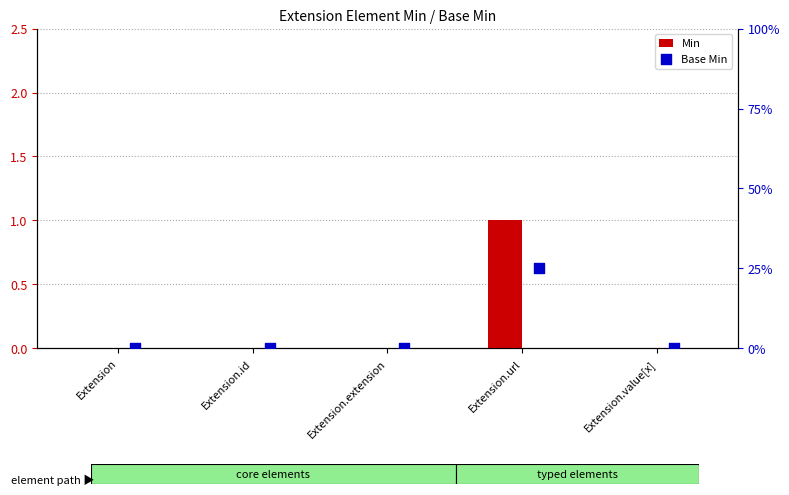

What are all the series names shown in the legend?

Min, Base Min